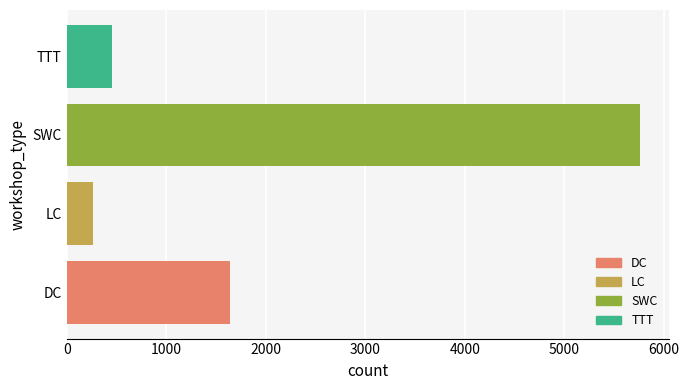

What is the difference between the maximum and second lowest values?

5300